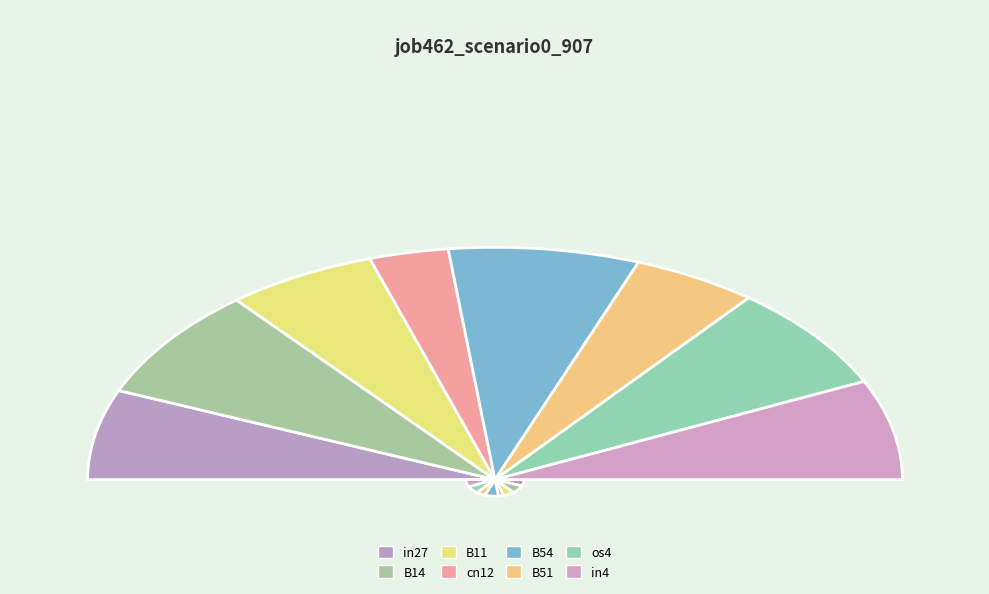

Is there any slice that represents more than half of the pie?

No